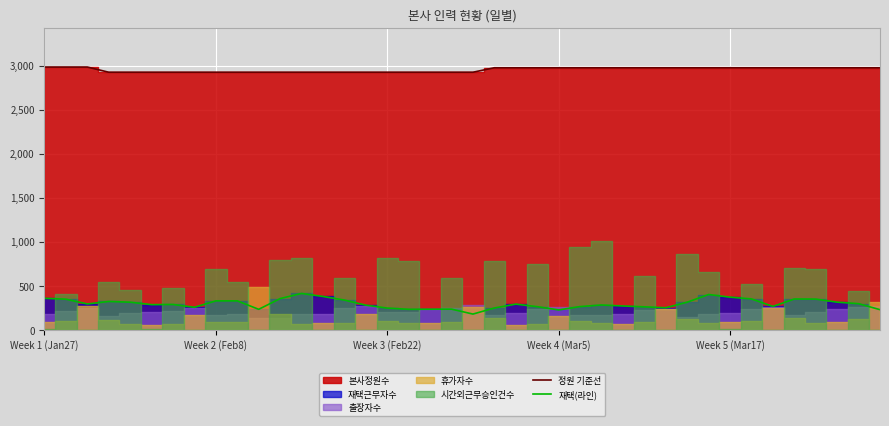

True or false: 재택(라인) and 정원 기준선 intersect in this chart.

False